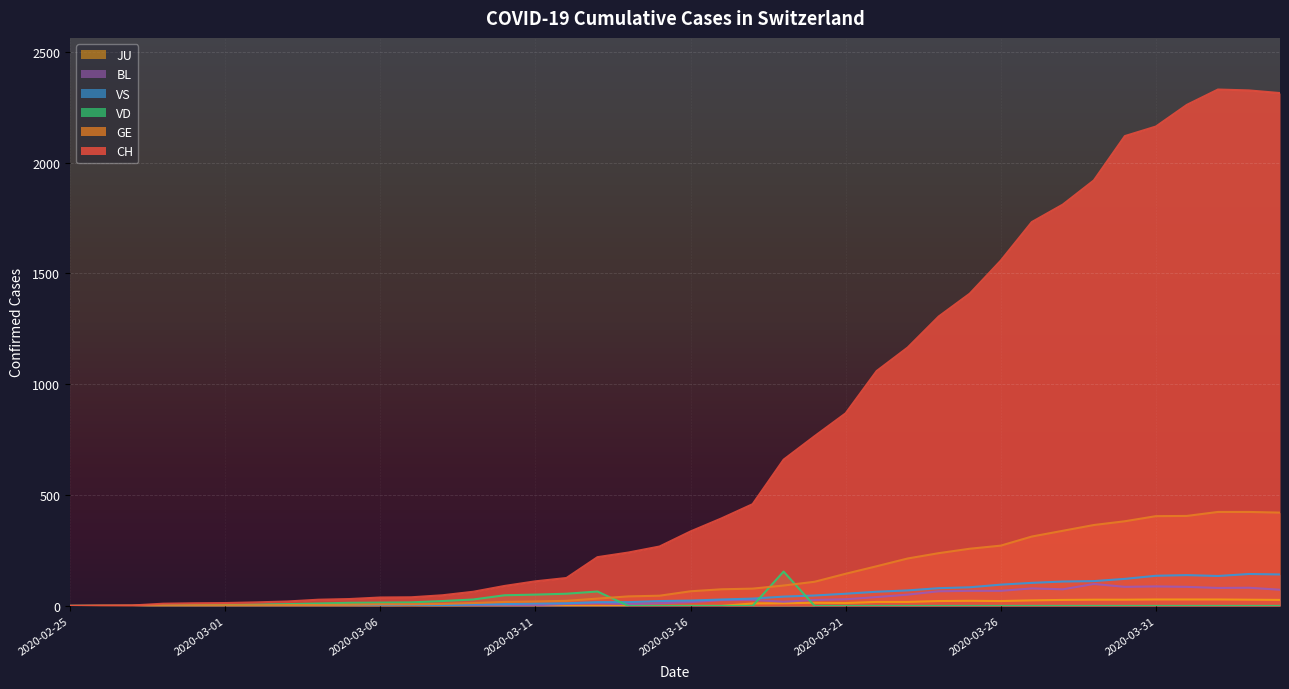

True or false: VD has more than 2 interior local peaks.

False